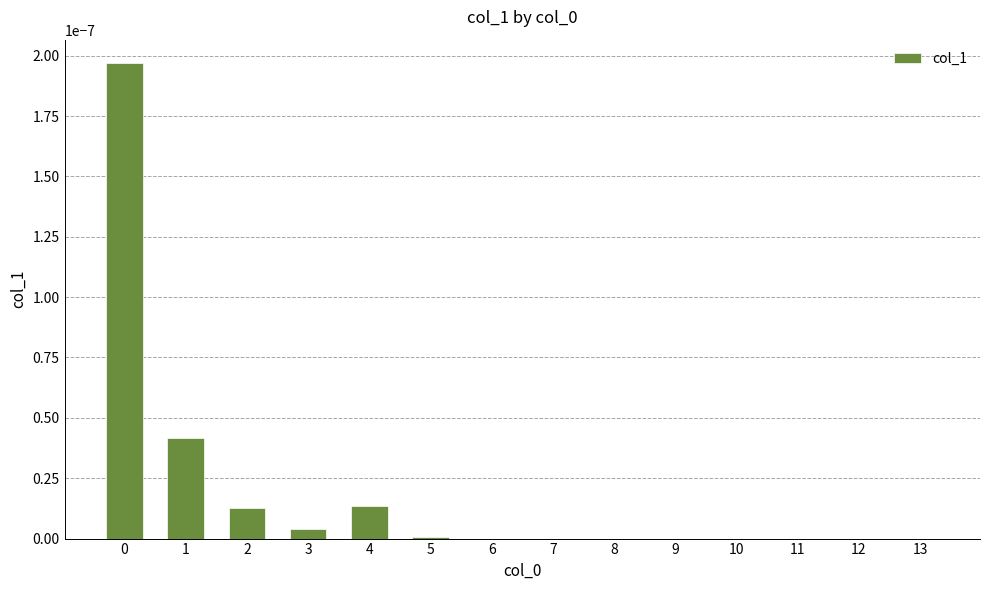

Is it true that the value at 0 is 0.0?

True